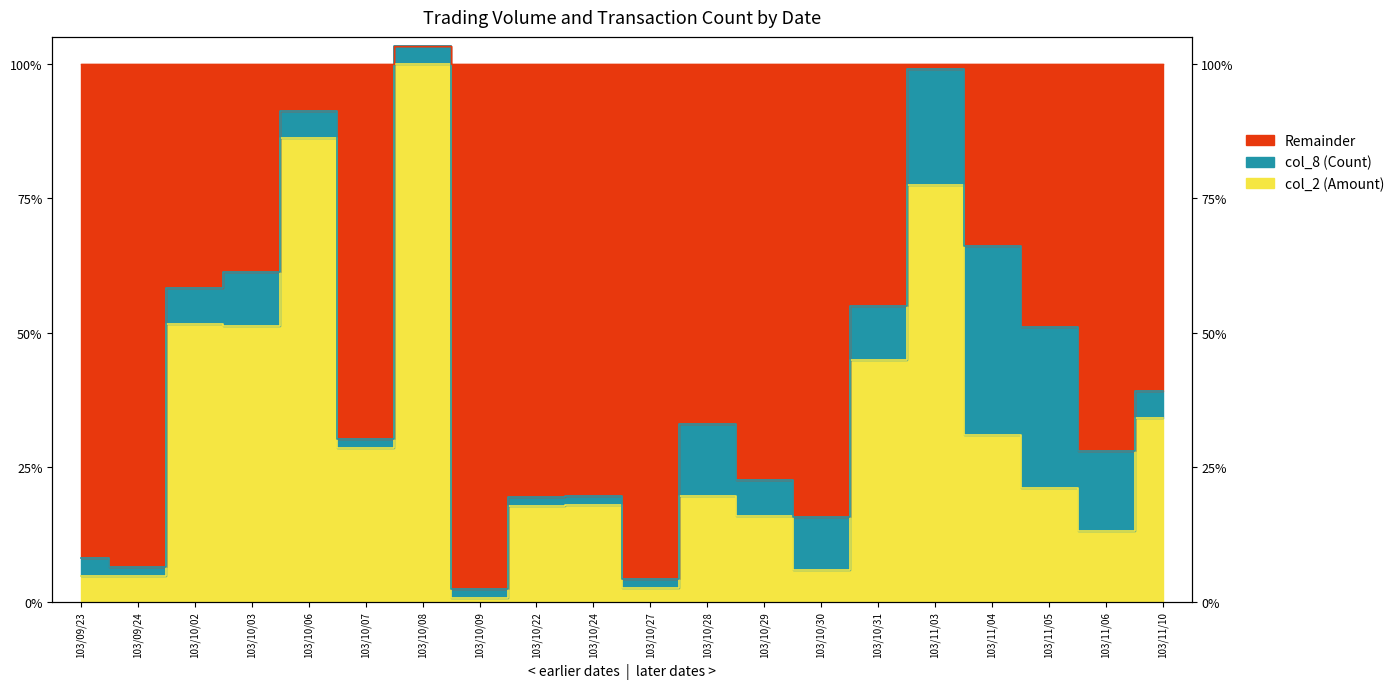

The chart shows a value of 0.8 at 103/11/03. True or false?

True